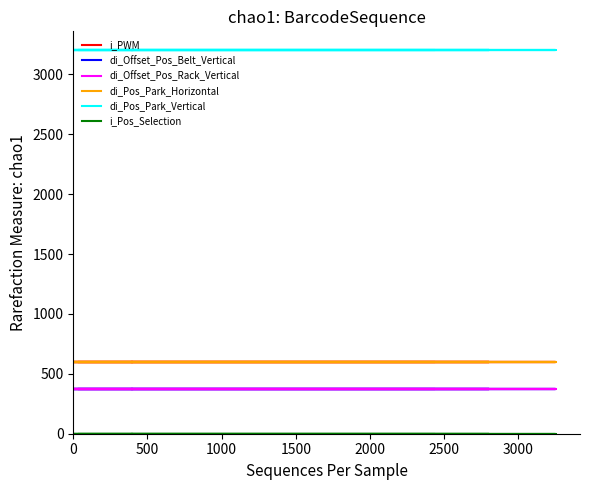

Reading right to left, what are all the values shown in this chart?

i_PWM: 600	600	600	600	600	600	600	600	600	600	600	600	600	600	600	600	600	600	600	600
di_Offset_Pos_Belt_Vertical: 370	370	370	370	370	370	370	370	370	370	370	370	370	370	370	370	370	370	370	370
di_Offset_Pos_Rack_Vertical: 370	370	370	370	370	370	370	370	370	370	370	370	370	370	370	370	370	370	370	370
di_Pos_Park_Horizontal: 600	600	600	600	600	600	600	600	600	600	600	600	600	600	600	600	600	600	600	600
di_Pos_Park_Vertical: 3200	3200	3200	3200	3200	3200	3200	3200	3200	3200	3200	3200	3200	3200	3200	3200	3200	3200	3200	3200
i_Pos_Selection: 0	0	0	0	0	0	0	0	0	0	0	0	0	0	0	0	0	0	0	0